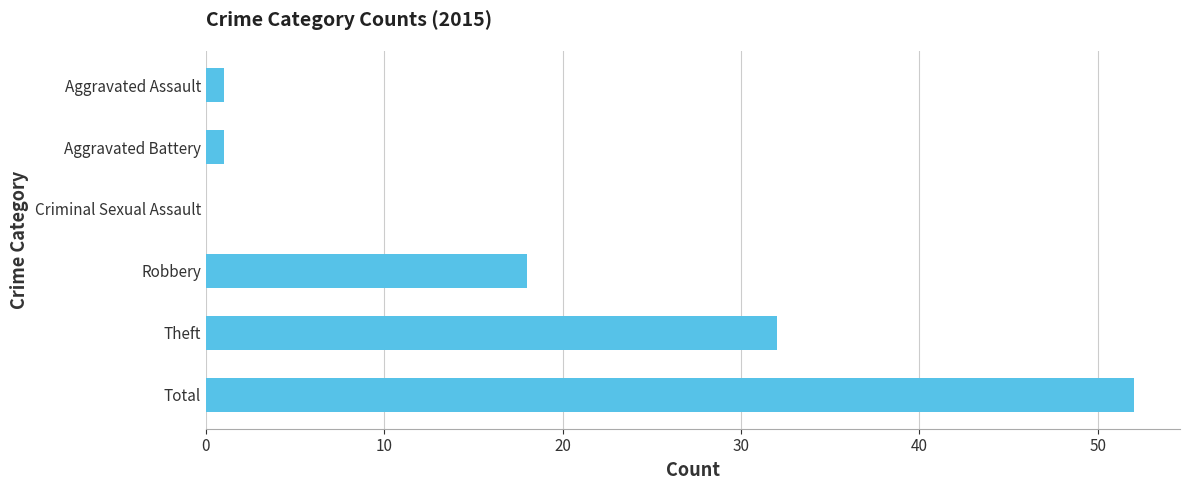

What is the sum of the values at Total and Robbery?

70